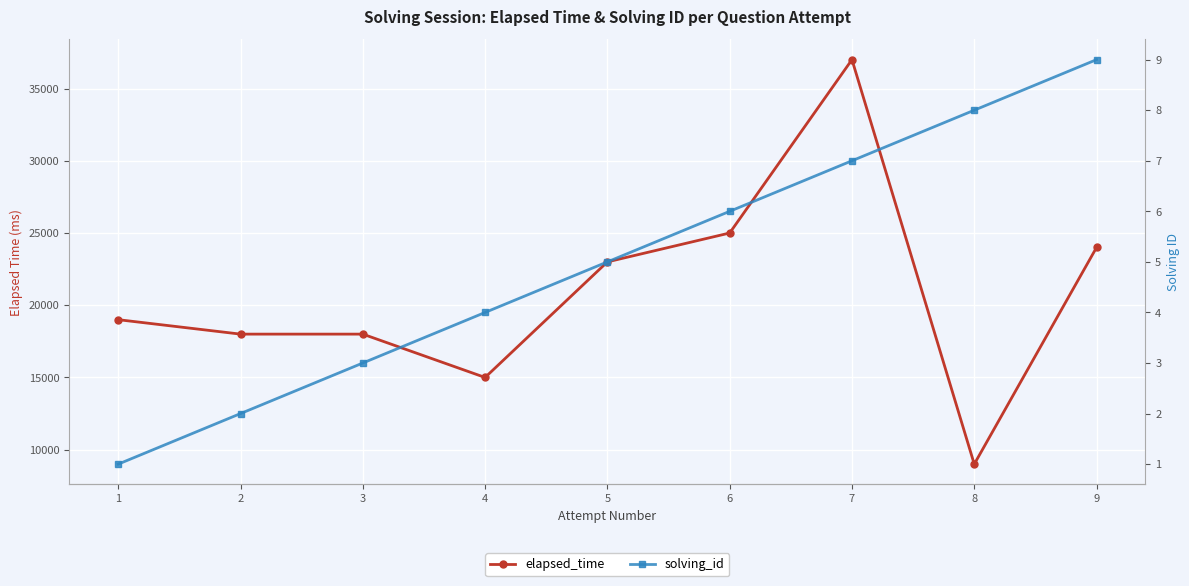

The value of elapsed_time at 5 is 23000. True or false?

True